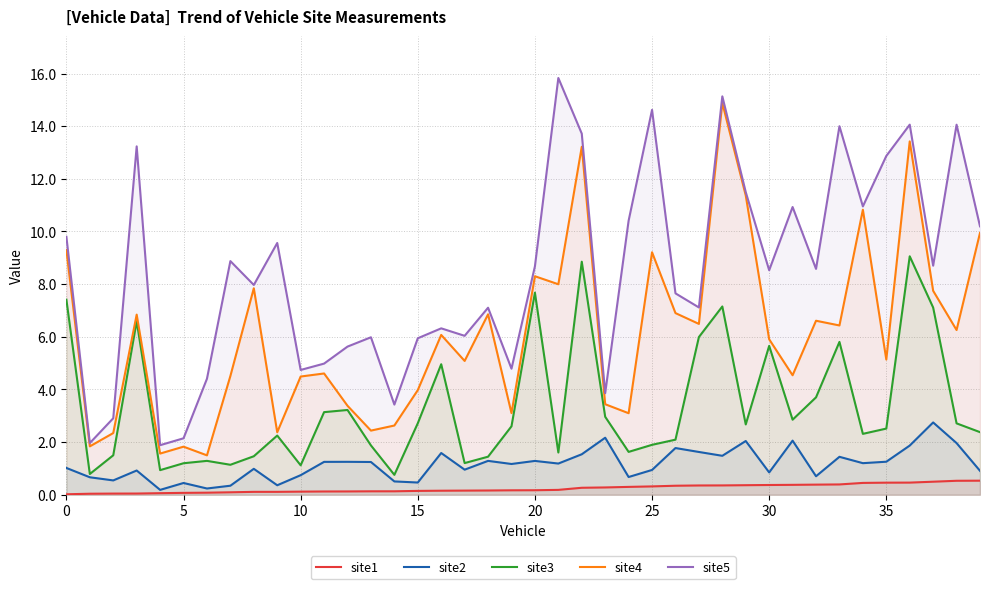

List the series in order of their peak value, lowest first.

site1, site2, site3, site4, site5